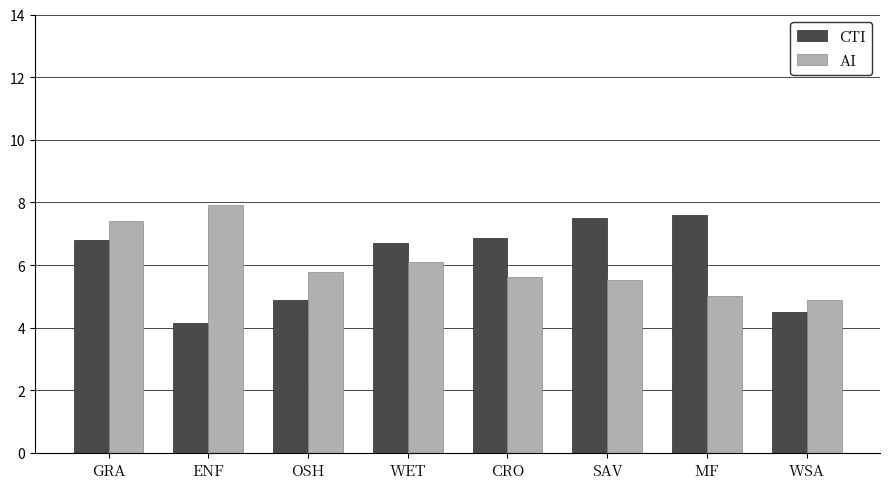

Is the value of AI at ENF greater than the value of CTI at SAV?

Yes